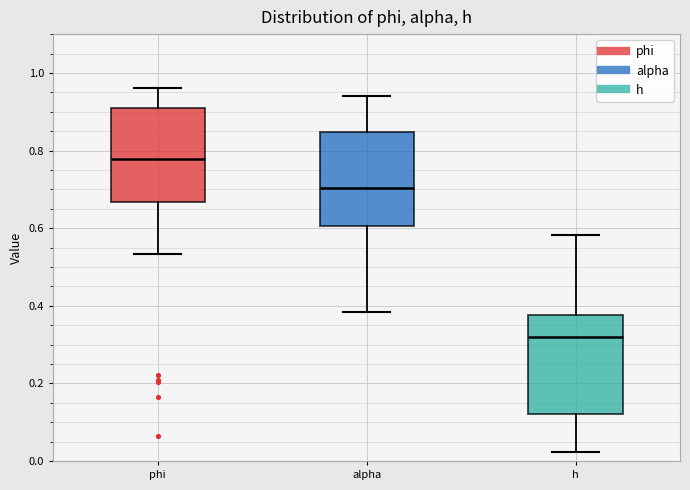

Where does the median line of the box for h sit on the y-axis? The values are not printed on the chart, so give them approximately, as read against the axis.

0.32